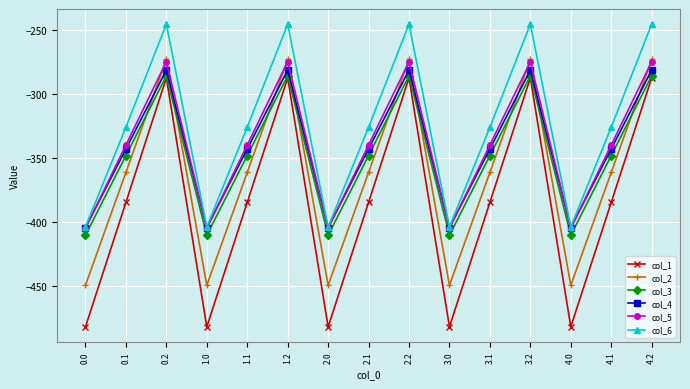

What is the difference between the col_3 values at 1.0 and 4.1?

62.4